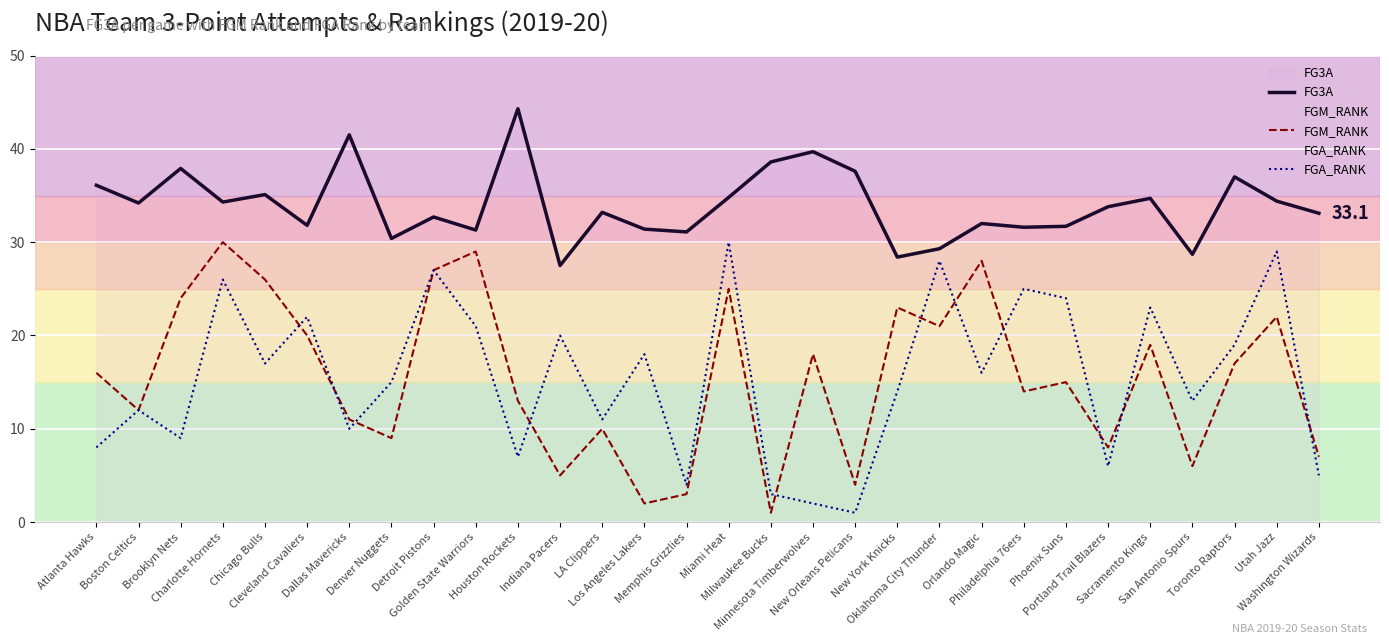

What is the difference between the second highest and second lowest values in the FG3A series?

13.1